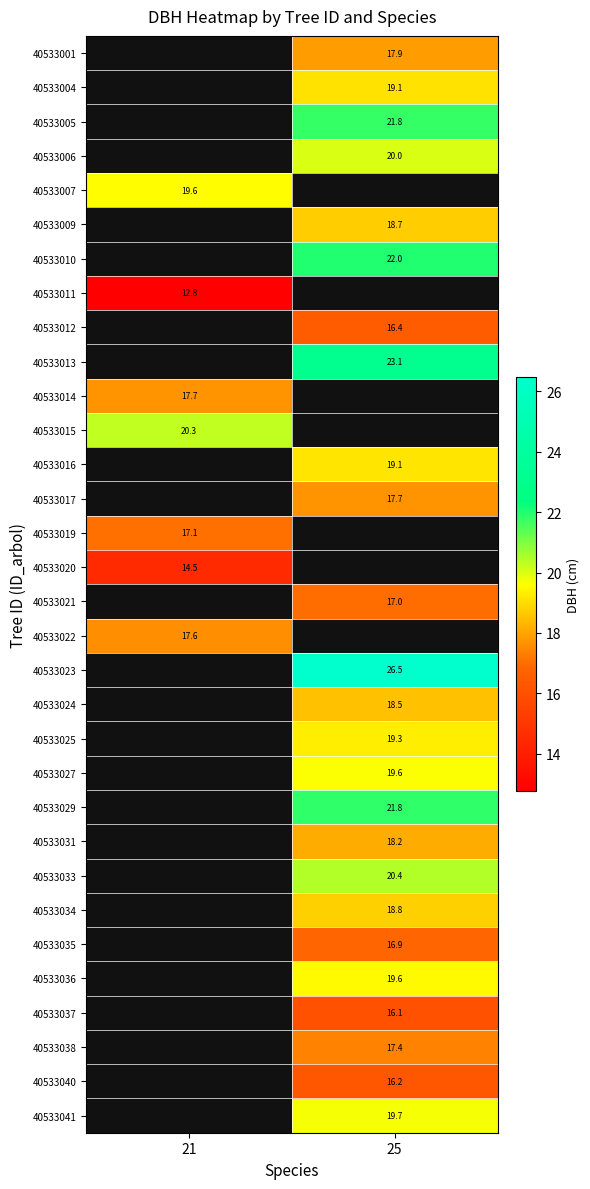

How many data points in 40533012 are above 16?

1